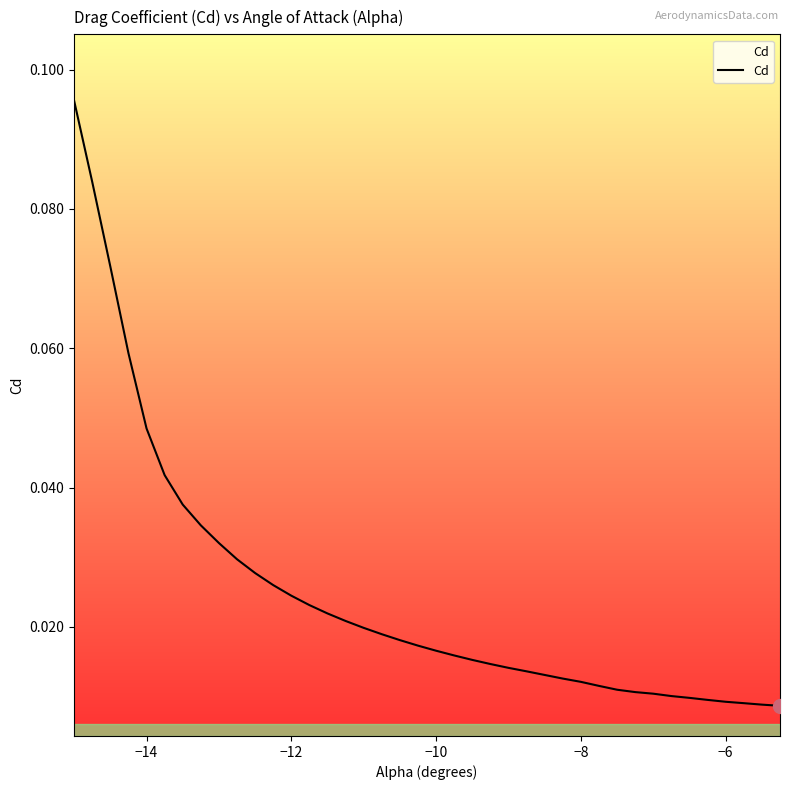

How many lines are shown in the chart?

1